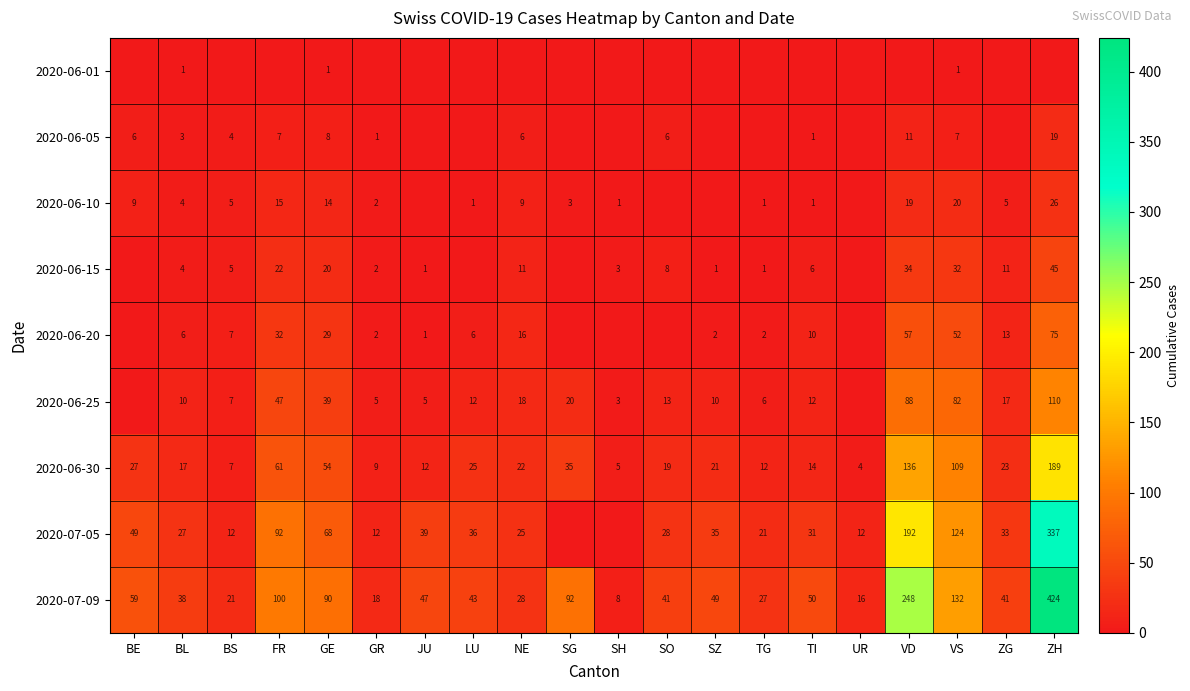

What is the spread (max minus min) of values at VD?

248